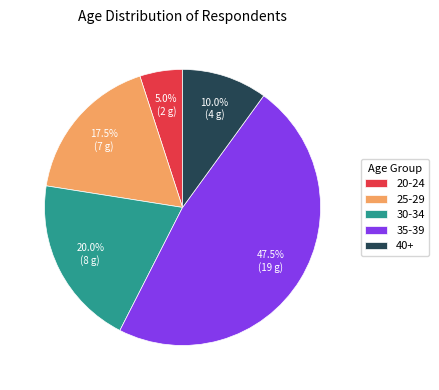

Rank the categories by value from lowest to highest.

20-24, 40+, 25-29, 30-34, 35-39